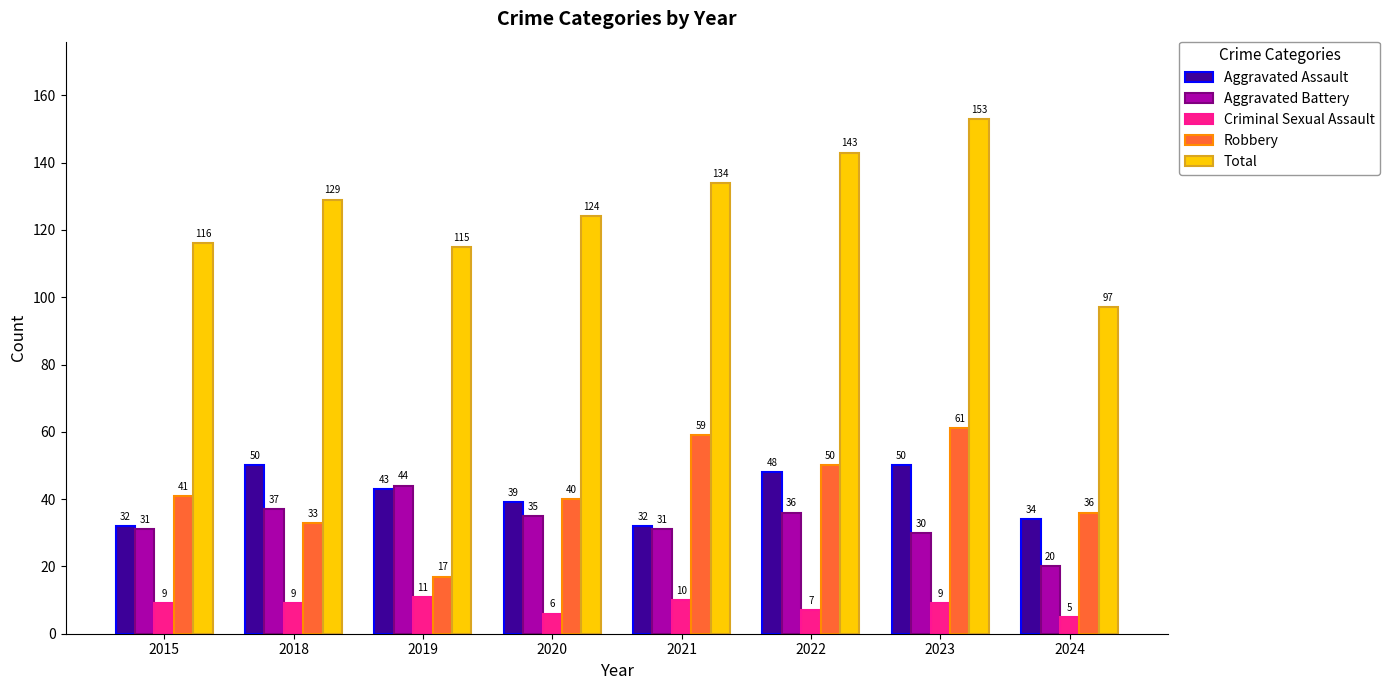

What is the spread (max minus min) of values at 2022?

136